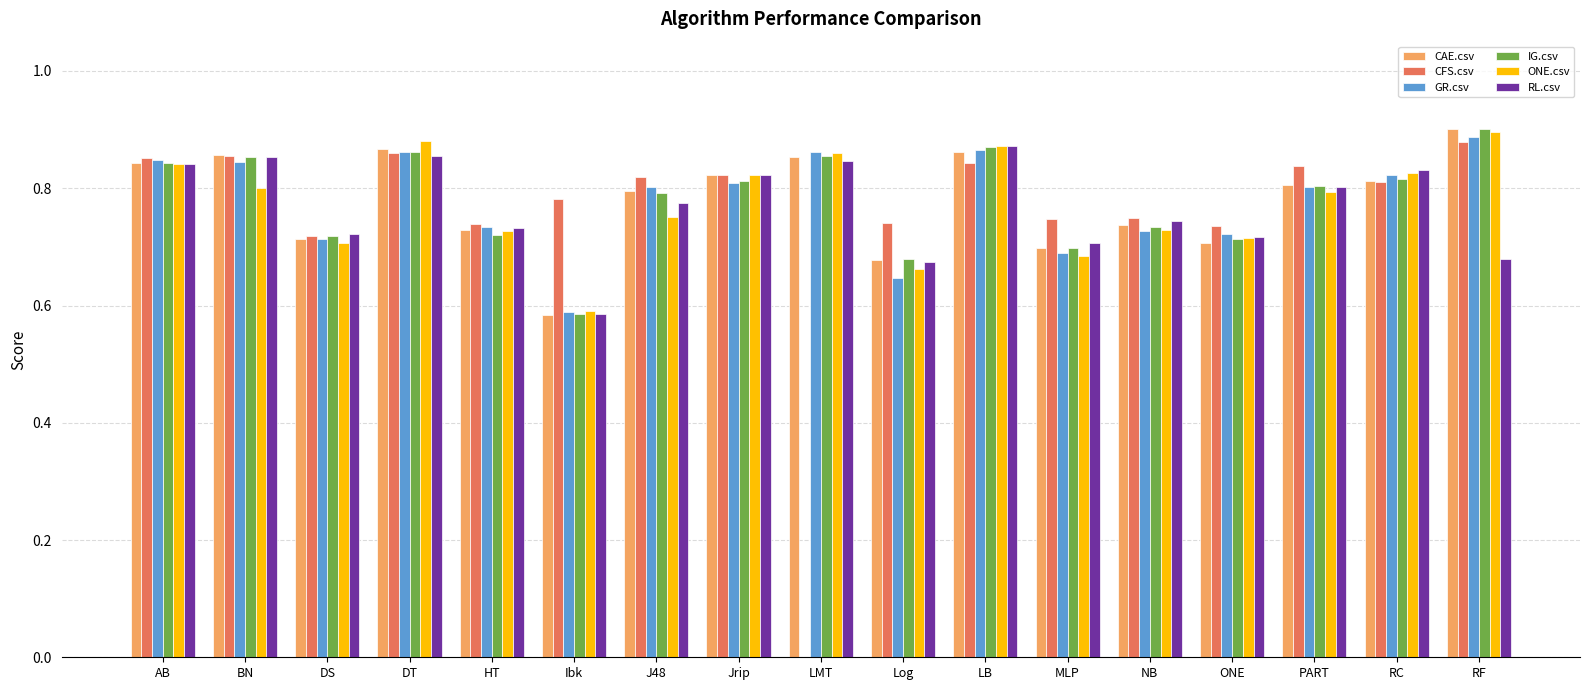

Is the value of RL.csv at AB greater than the value of CAE.csv at Log?

Yes